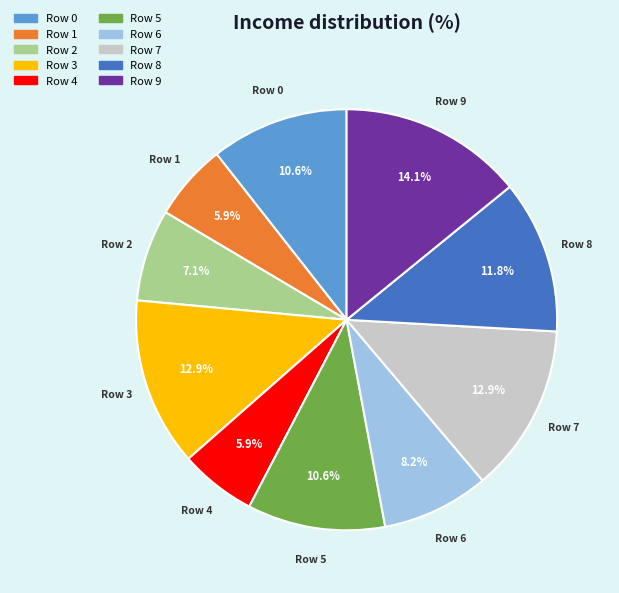

To the nearest percent, what portion does Row 1 represent?

6%